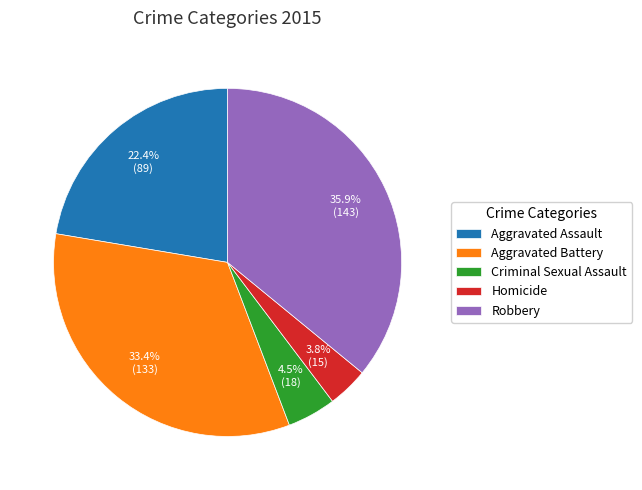

To the nearest percent, what portion does Robbery represent?

36%